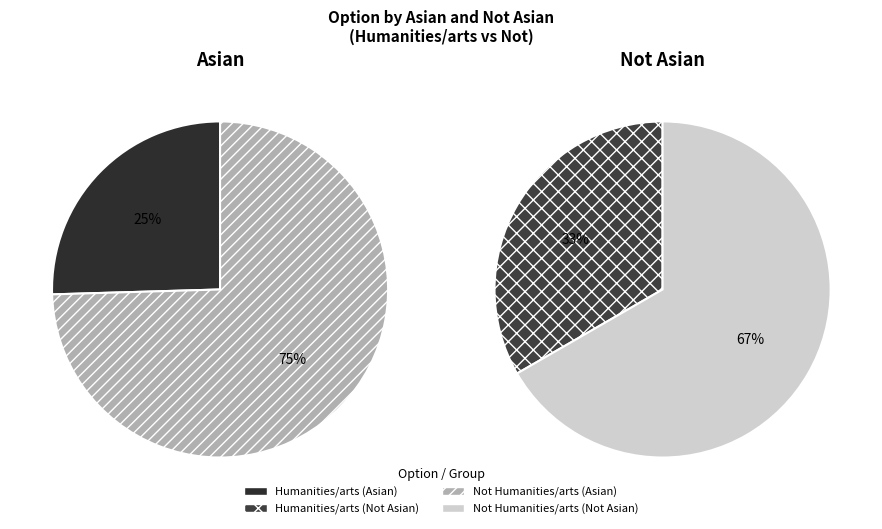

How many segments does this pie chart have?

2